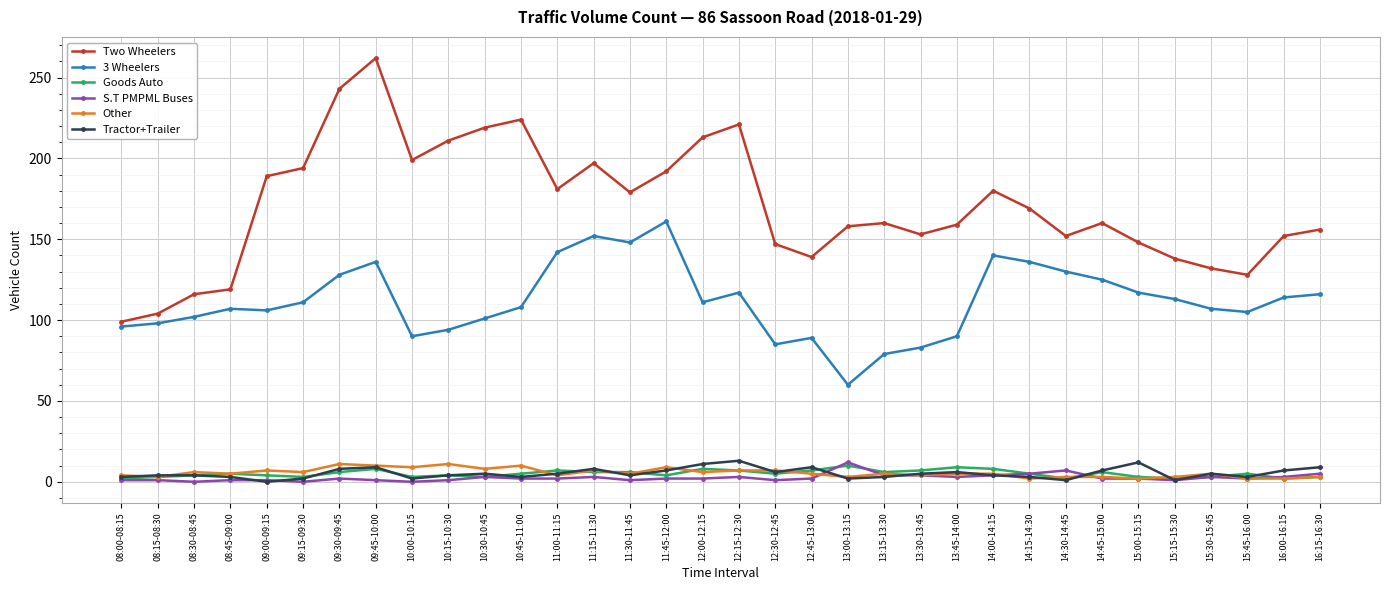

Which series has the largest total across all categories?

Two Wheelers